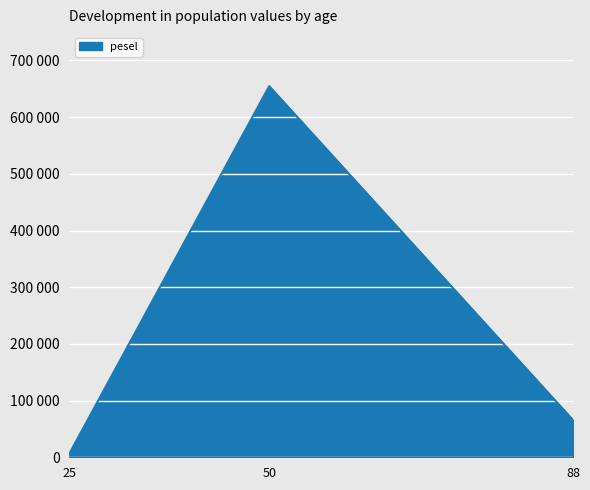

Does the chart display data point markers on the line(s)?

No